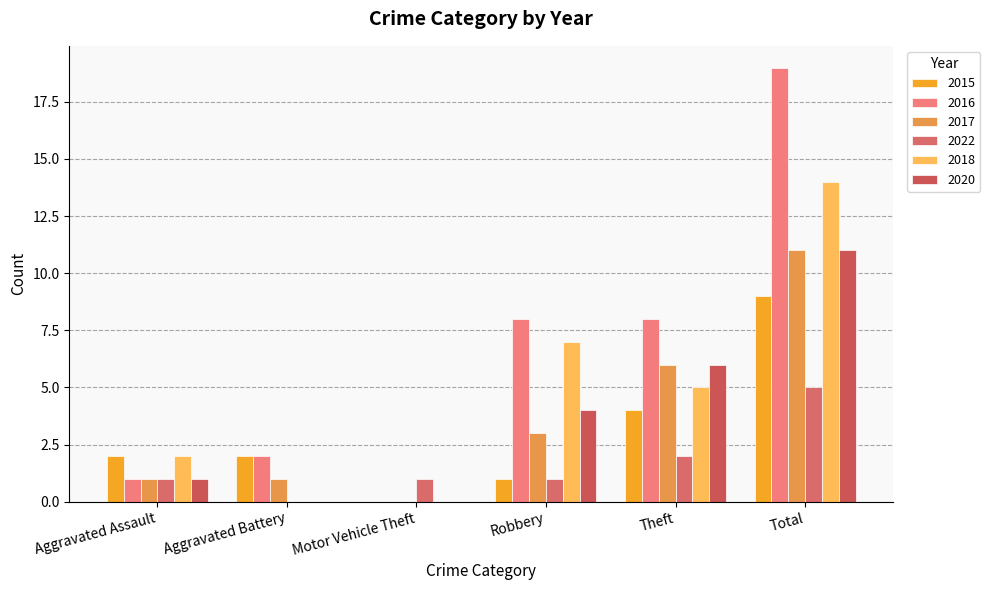

How many 2022 values are between 1 and 2?

4